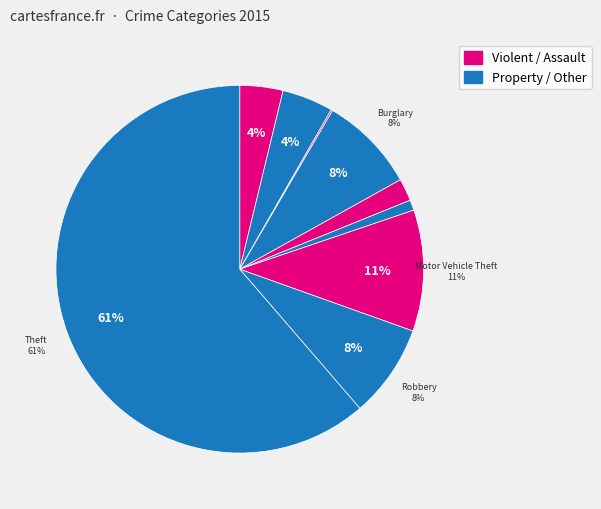

True or false: Arson accounts for 0% of the total.

True